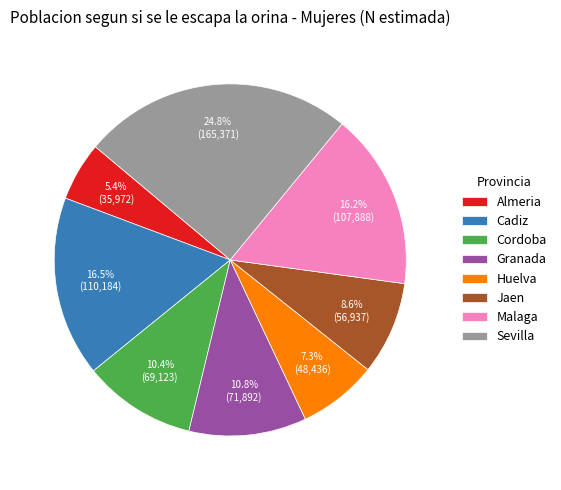

Approximately how many times larger is the value at Sevilla compared to Malaga?

1.5